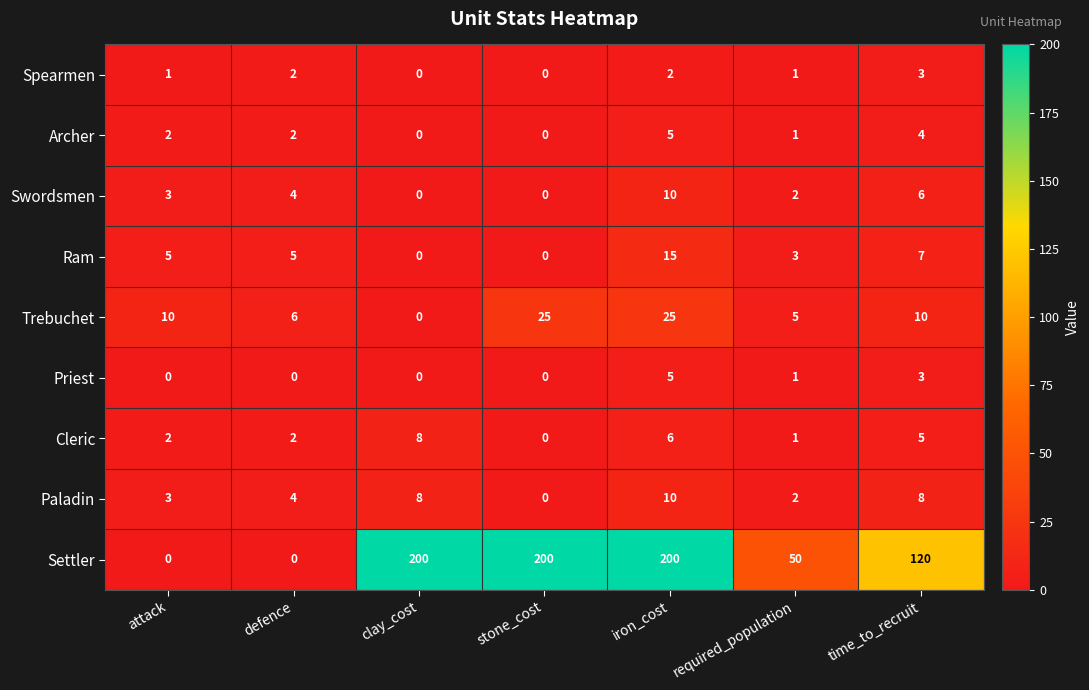

What is the difference between the maximum and minimum values in the Spearmen series?

3